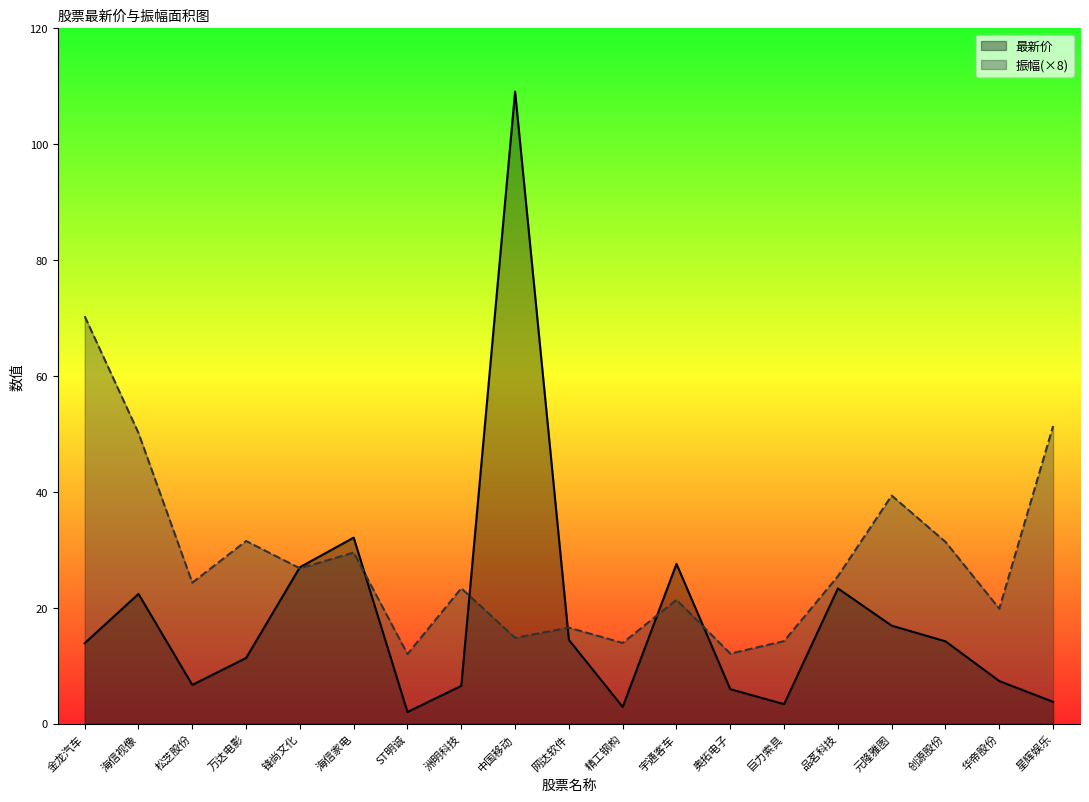

At how many categories does at least one series exceed 13?

17